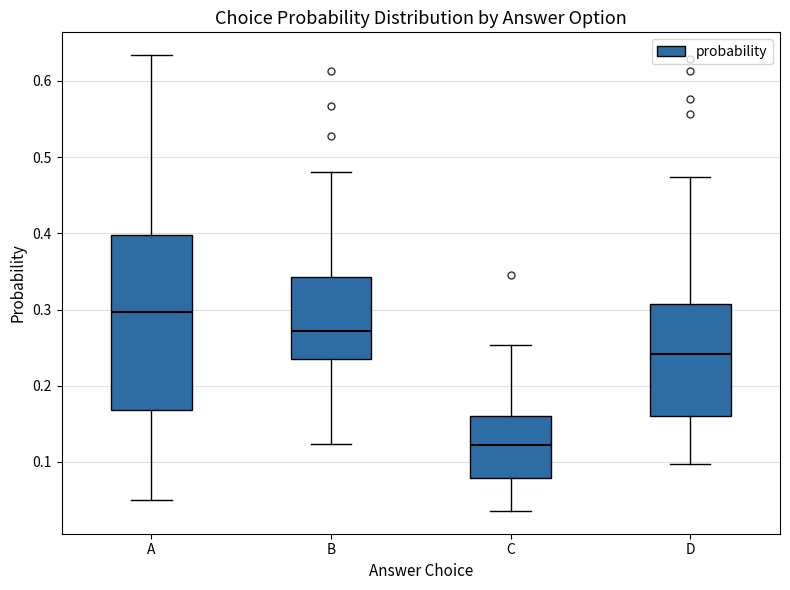

Where does the upper whisker of the box for D end on the y-axis? The values are not printed on the chart, so give them approximately, as read against the axis.

0.47